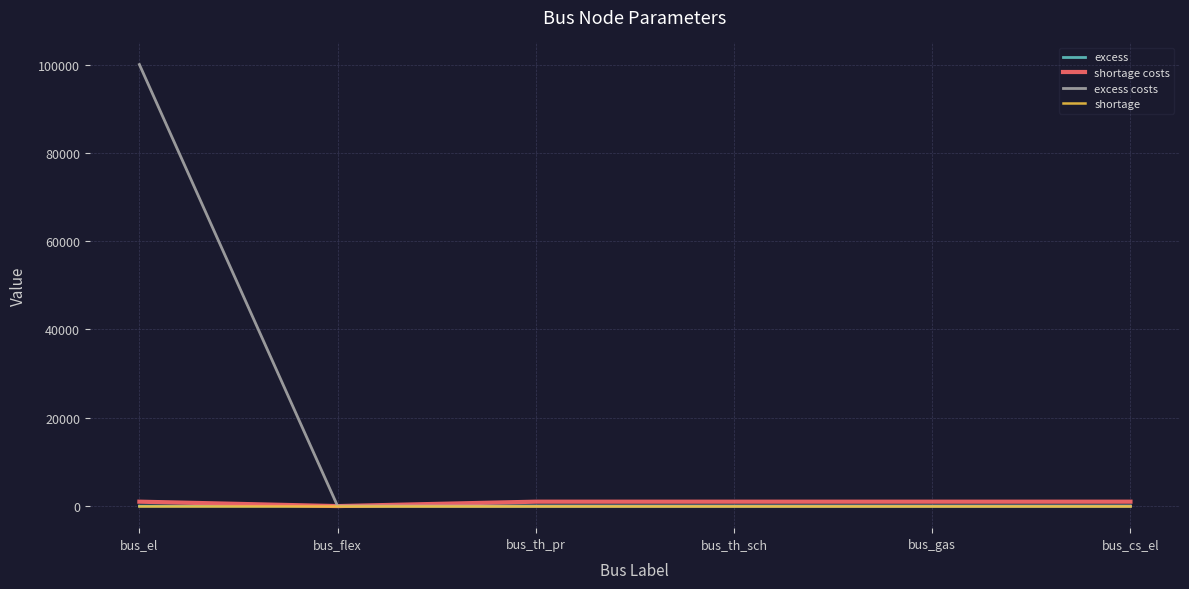

At which category does the chart reach its peak across all series?

bus_el